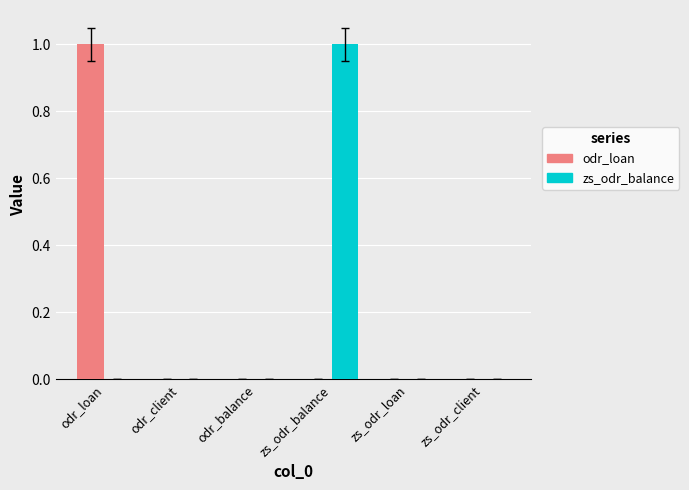

What is the maximum value shown in the chart?

1.0